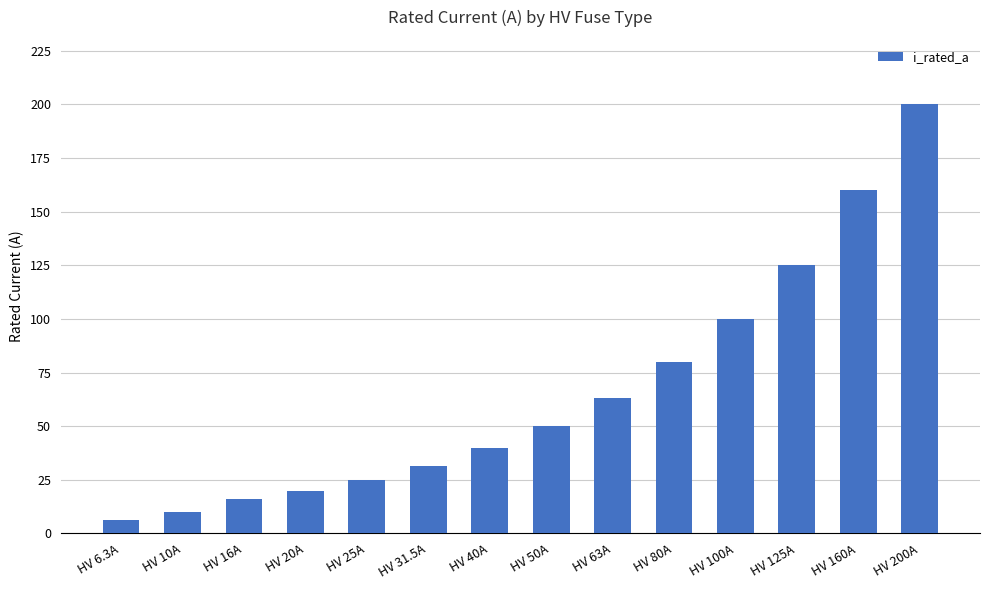

What is the smallest value displayed?

6.3